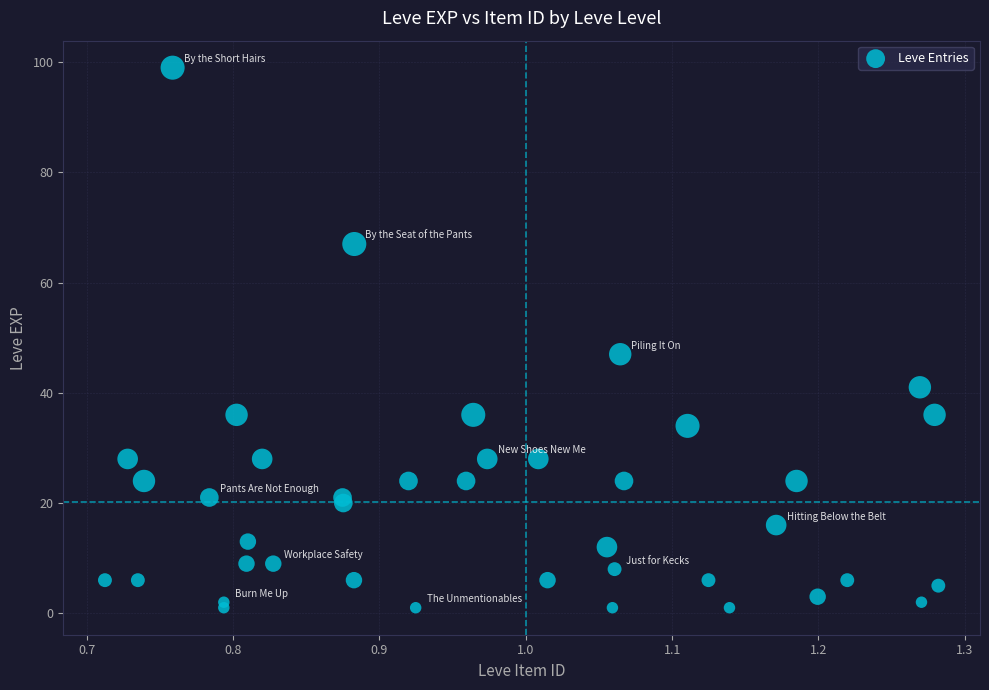

What Y value in the scatter plot is closest to 50?

47